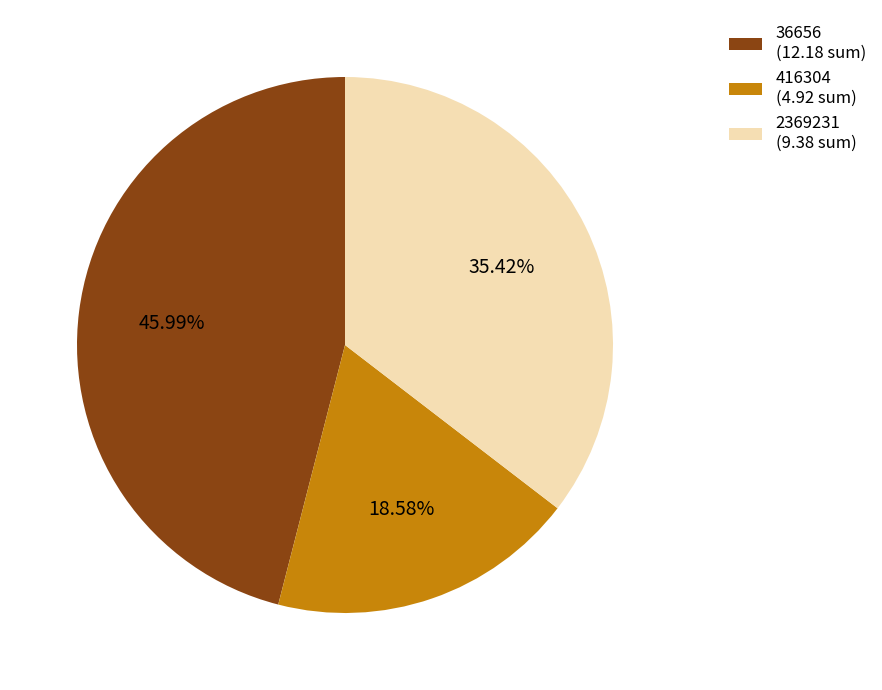

What is the ratio of the value at 2369231 (9.38 sum) to the value at 36656 (12.18 sum)?

0.8